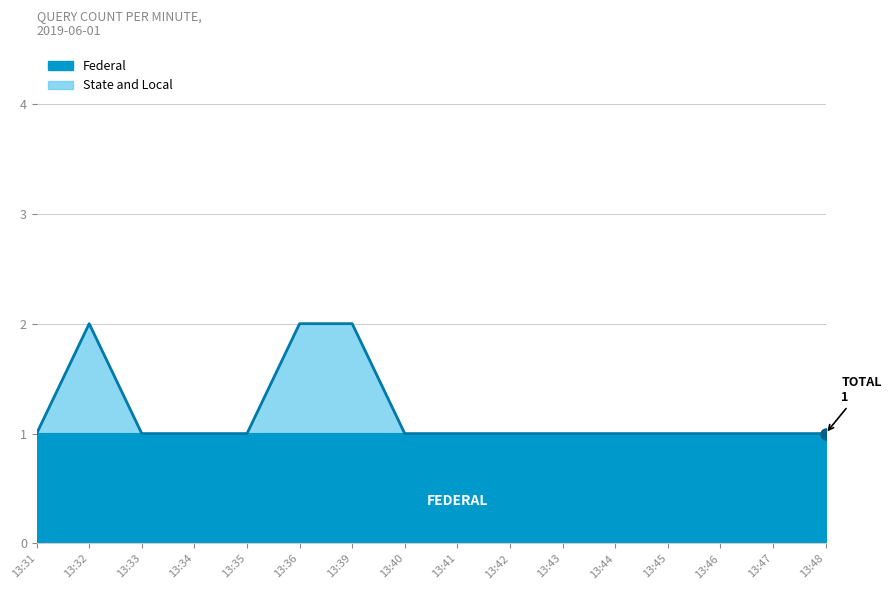

Rank the categories by value from highest to lowest.

13:32, 13:36, 13:39, 13:31, 13:33, 13:34, 13:35, 13:40, 13:41, 13:42, 13:43, 13:44, 13:45, 13:46, 13:47, 13:48